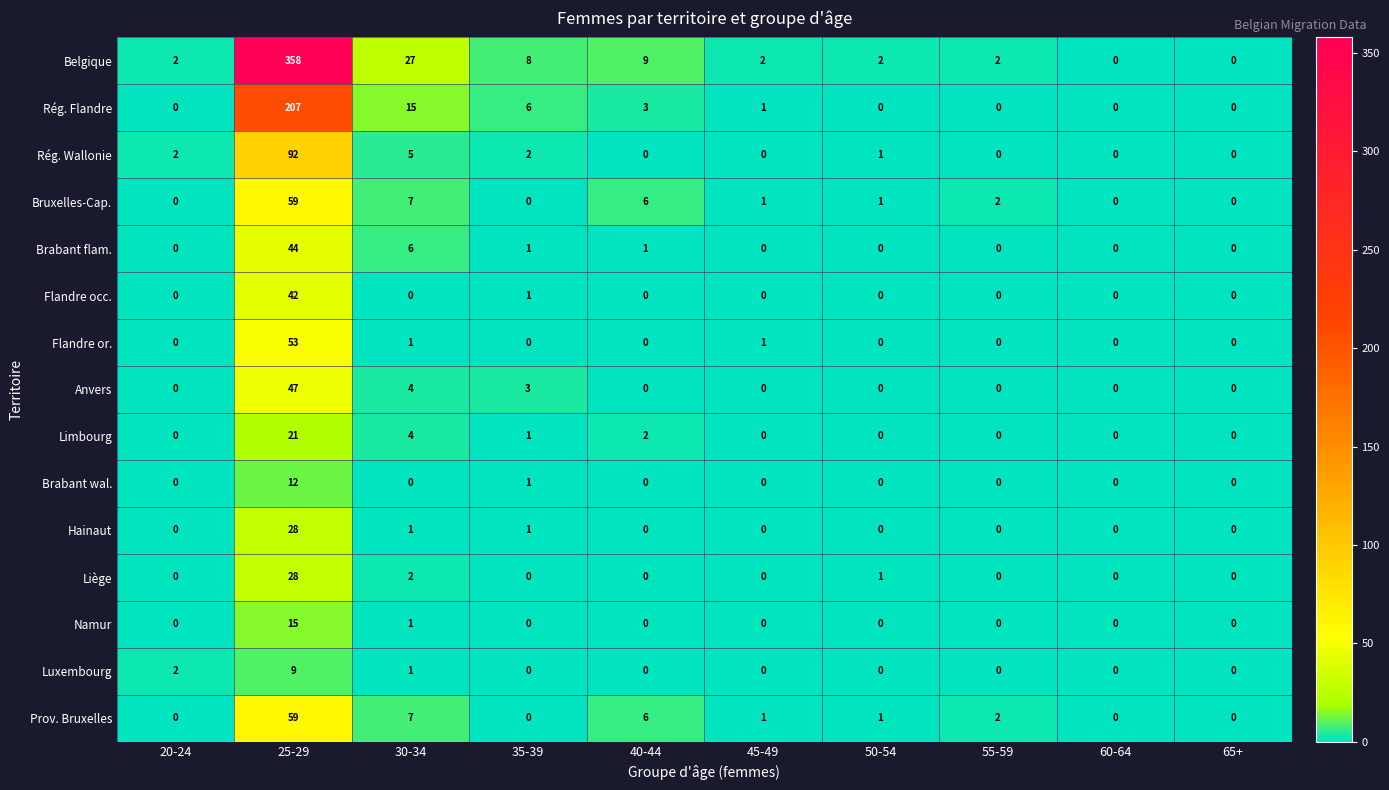

The value of Brabant wal. at 65+ is 0. True or false?

True